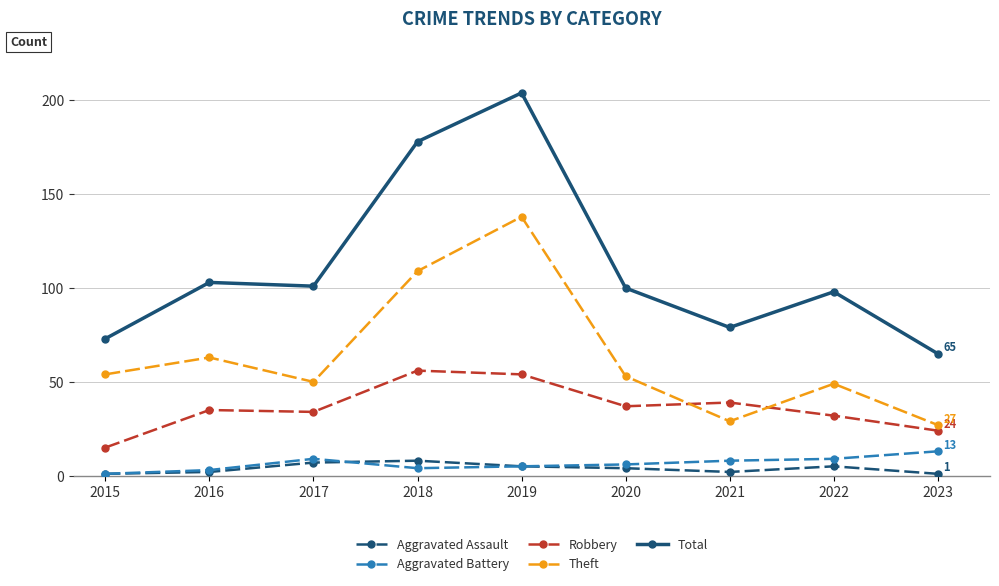

At which category does Aggravated Battery reach its first local peak?

2017